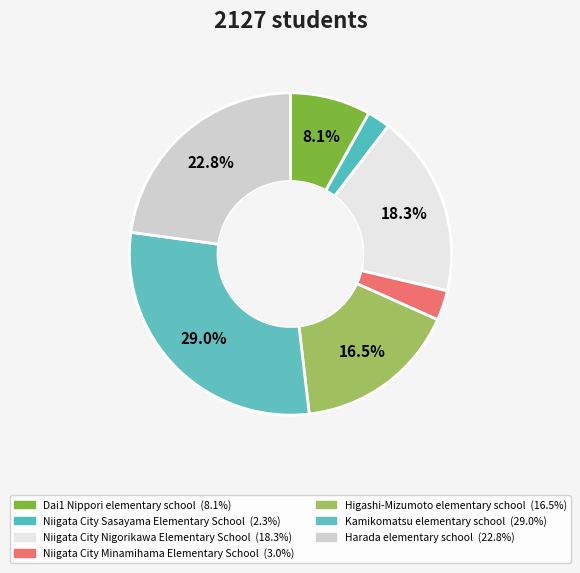

What percentage is NOT represented by Kamikomatsu elementary school?

71.0%